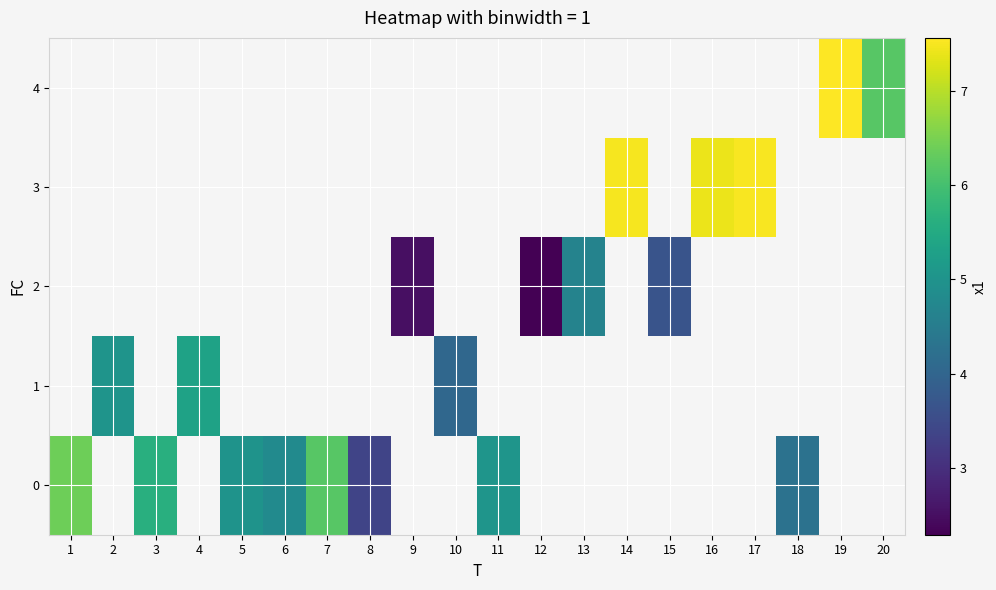

What is the approximate value of 0 at 8?

3.4